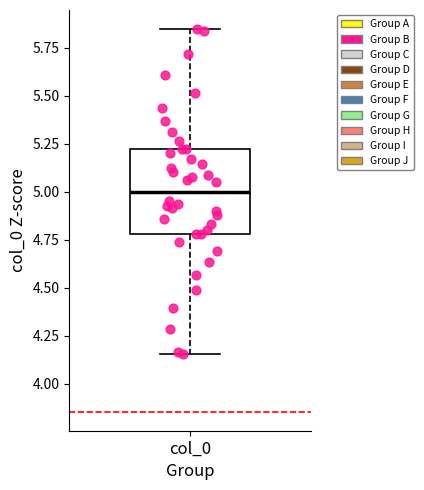

Transcribe this box plot: give where the median line is, the range the box spans, and where the two whiskers end, as read against the y-axis. The values are not printed on the chart, so give them approximately, as read against the axis.

median 5.00, box 4.80 to 5.20, whiskers 4.15 to 5.85